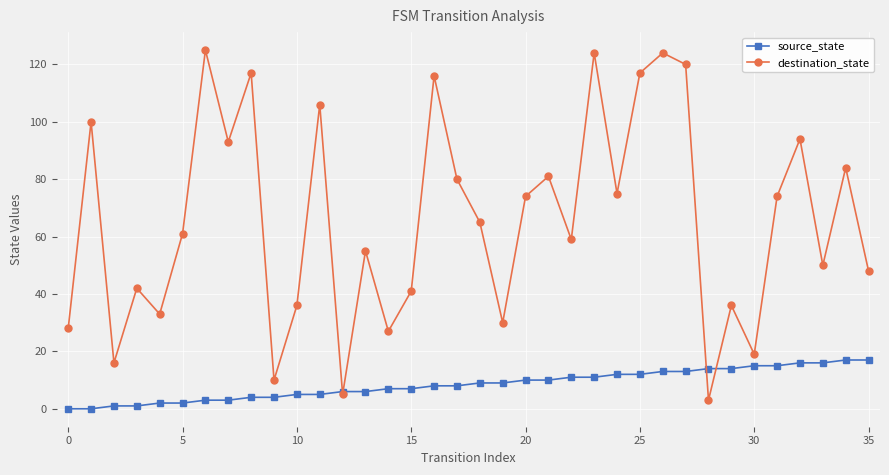

Which series has the largest range (max minus min)?

destination_state